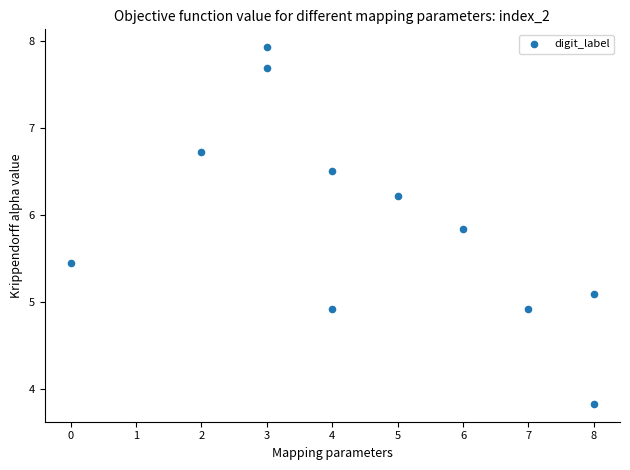

What is the average Y value?

5.9